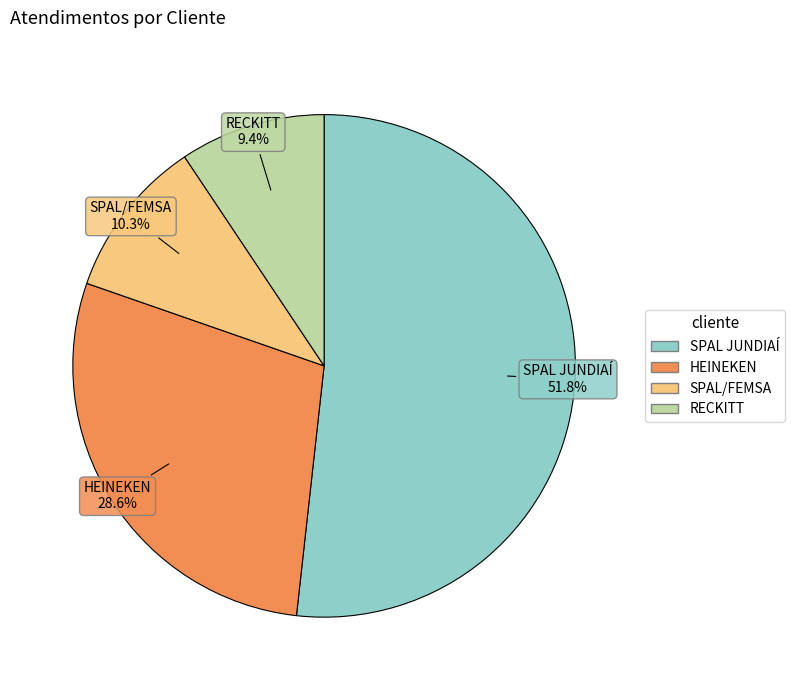

Is the sum of RECKITT and SPAL JUNDIAÍ greater than half?

Yes